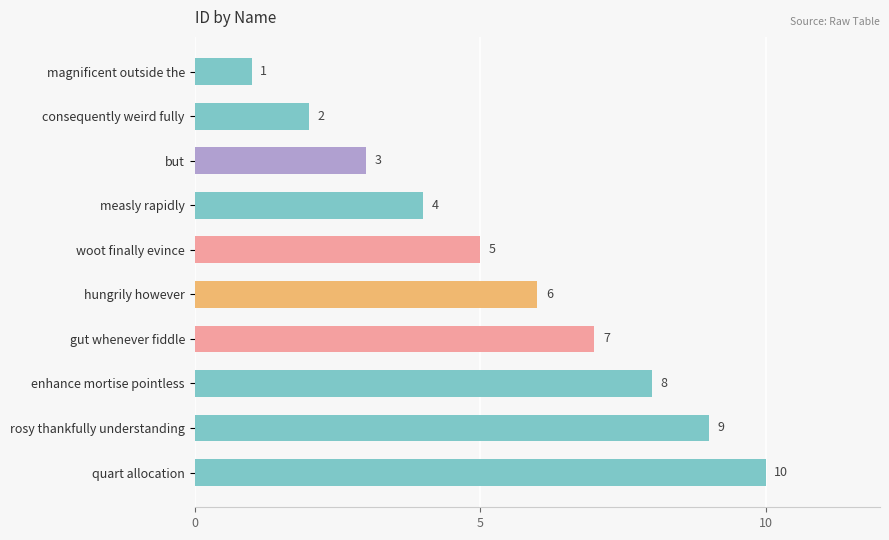

What is the change in value from woot finally evince to rosy thankfully understanding?

+4